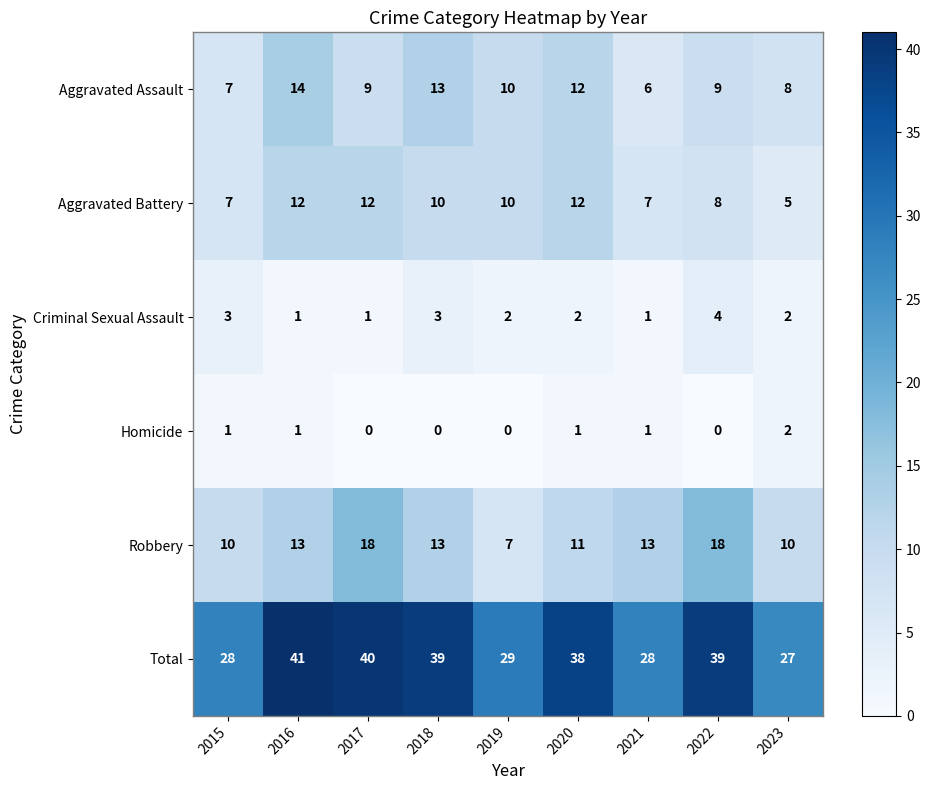

What is the total value across all series at 2023?

54